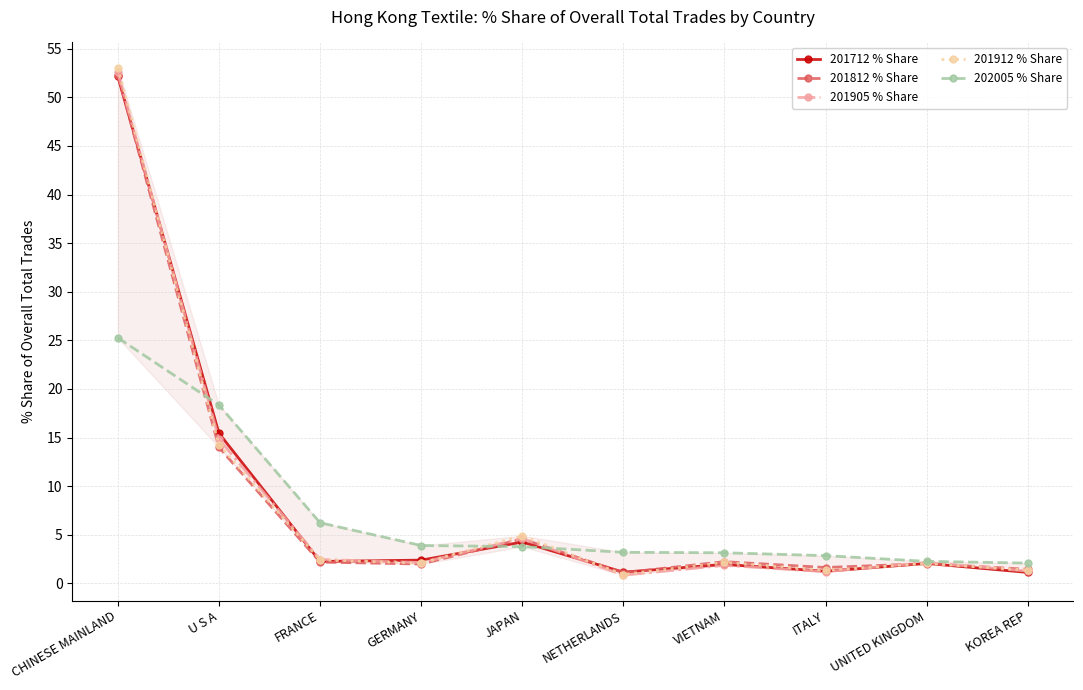

What is the difference between the 201912 % Share values at GERMANY and U S A?

12.2